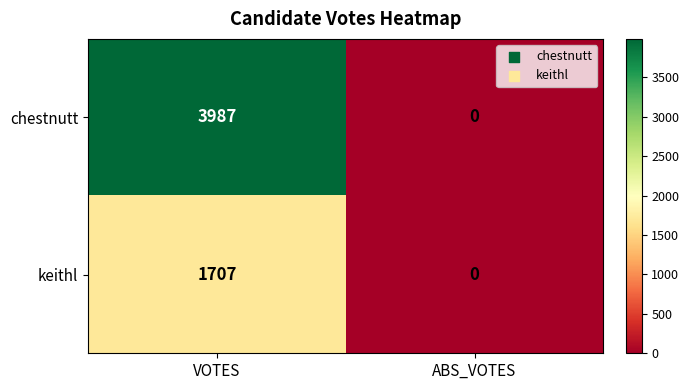

What is the sum of the keithl values at ABS_VOTES and VOTES?

1707